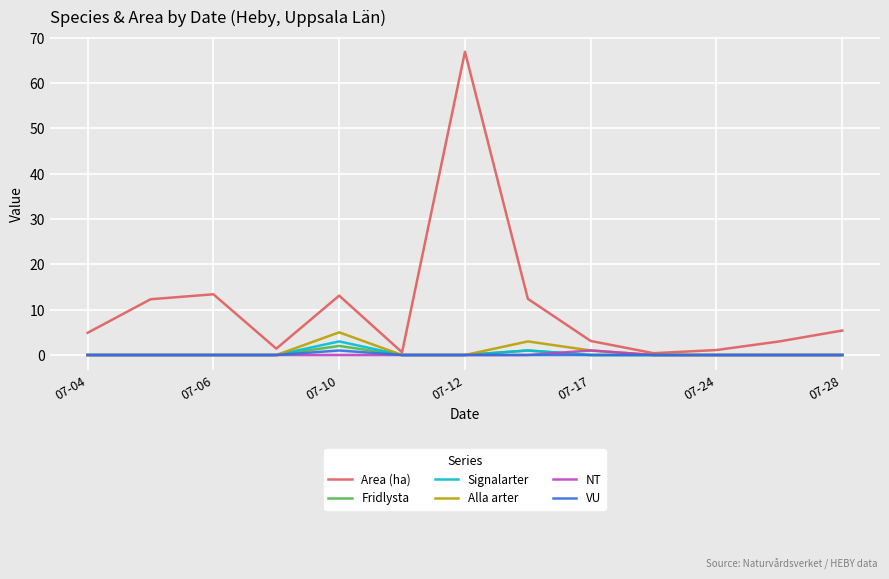

Which series has the largest total across all categories?

Area (ha)